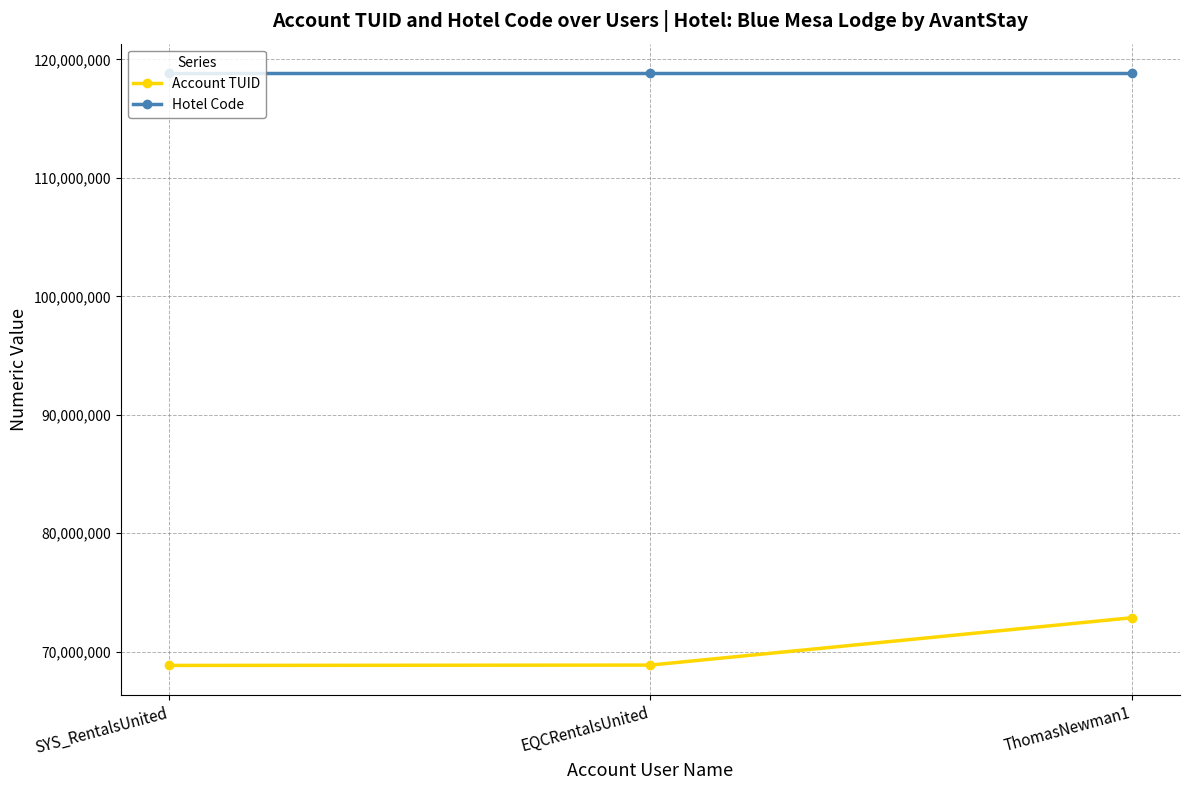

How many lines are shown in the chart?

2